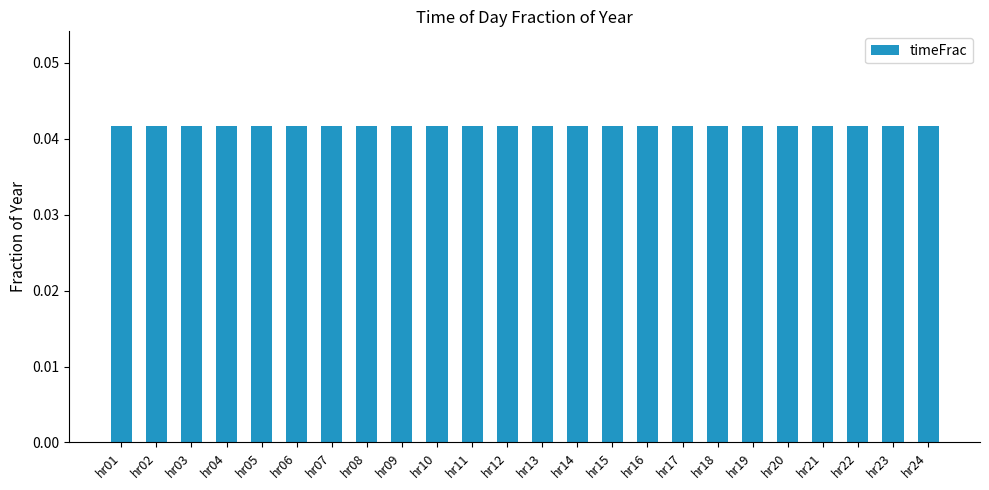

What is the sum of all values?

1.0